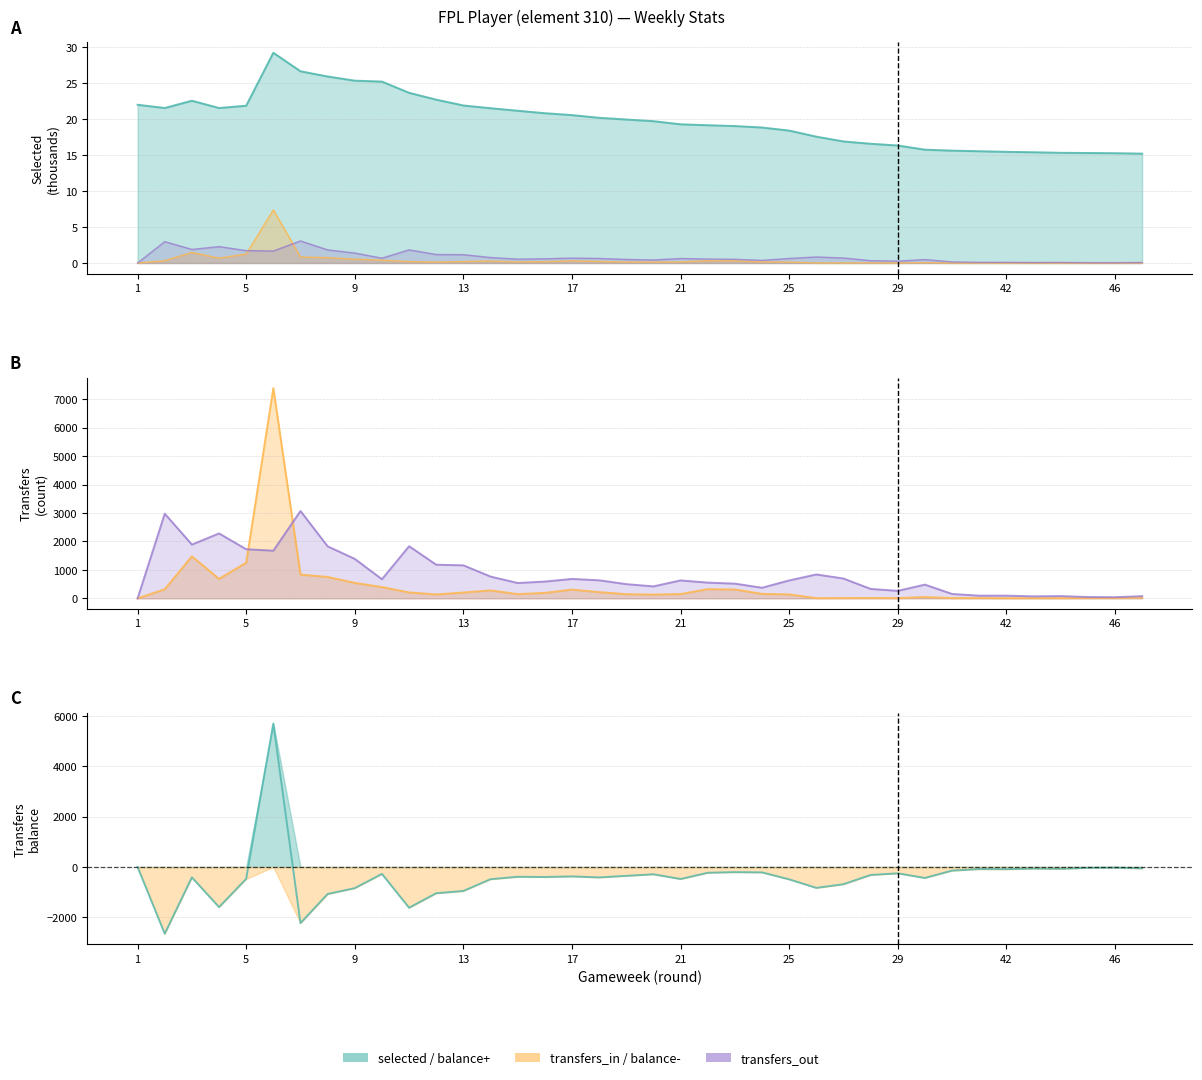

What is the value of the selected point at the 36th from the left?

15.3